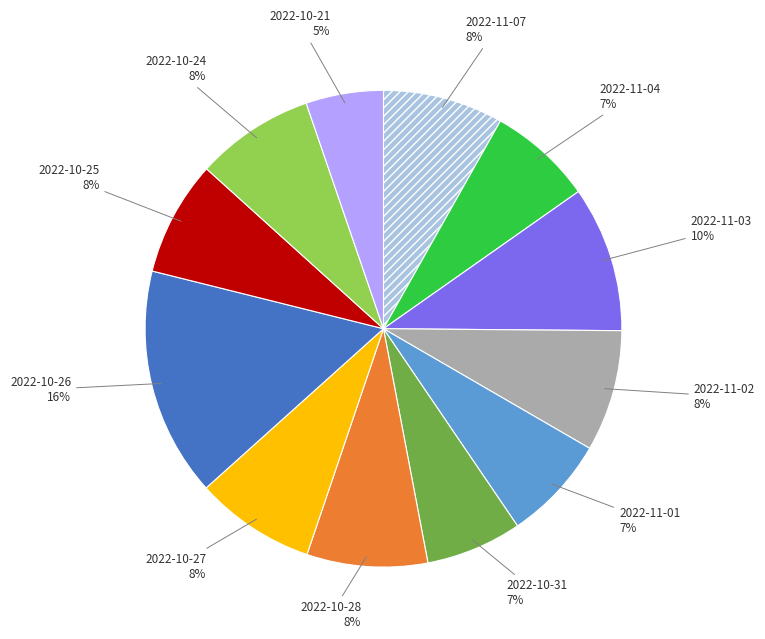

Does any single category account for the majority?

No